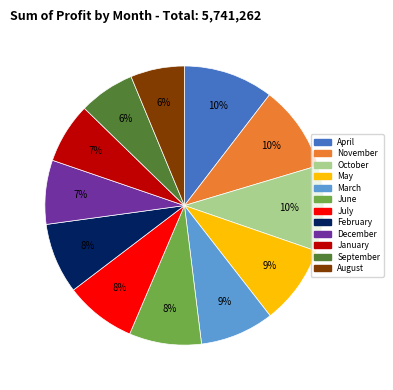

What percentage is the May slice, to the nearest percent?

9%